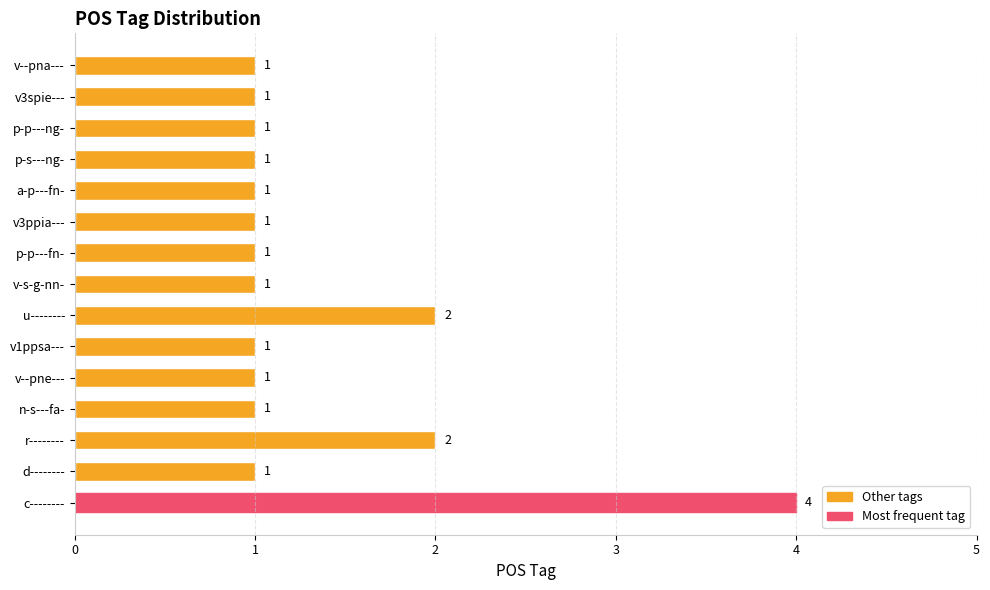

What is the maximum value shown in the chart?

4